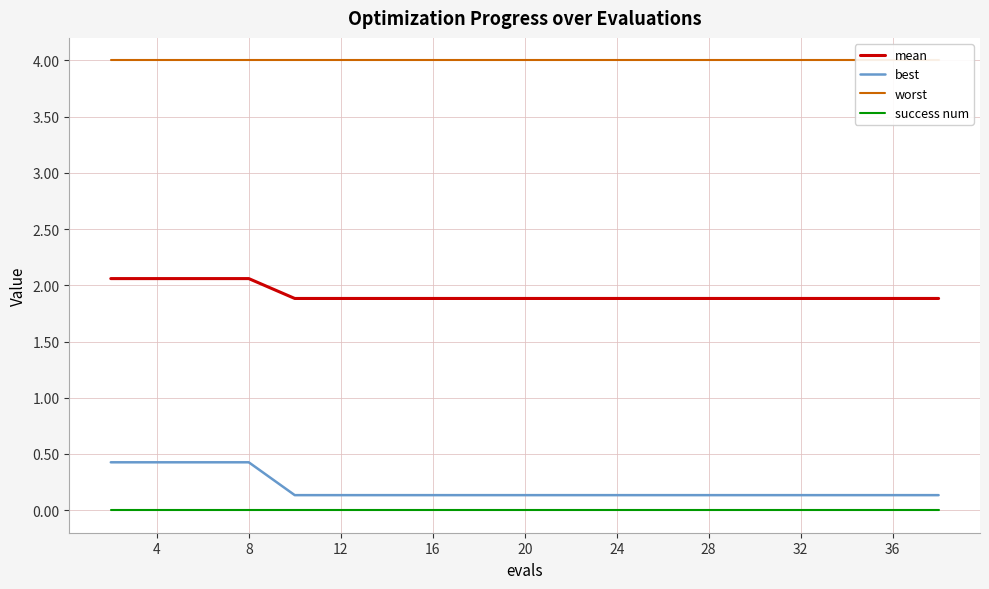

How many distinct data groups are displayed?

4